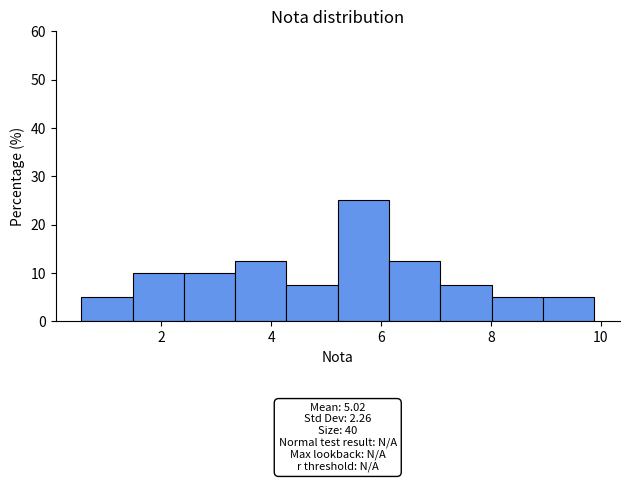

Which range on the x-axis has the tallest bar?

5.2 to 6.2